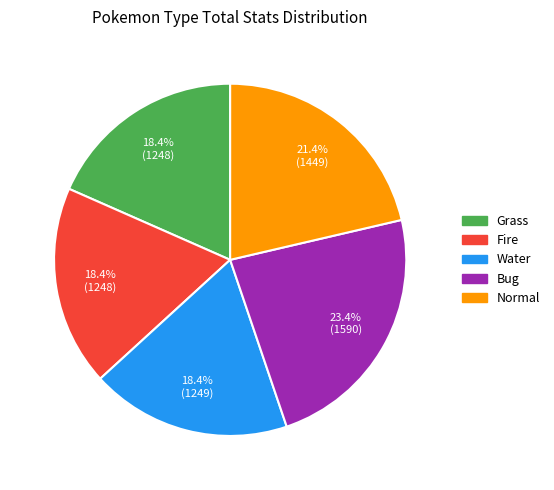

To the nearest percent, what is the difference between the largest and smallest slice percentages?

5%